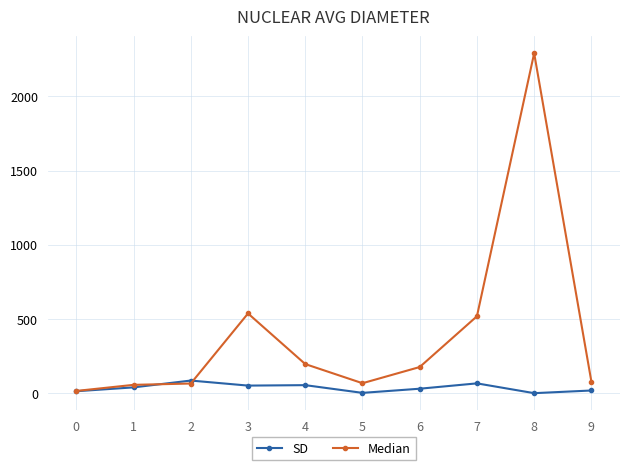

At which category is the sum across all series the highest?

8